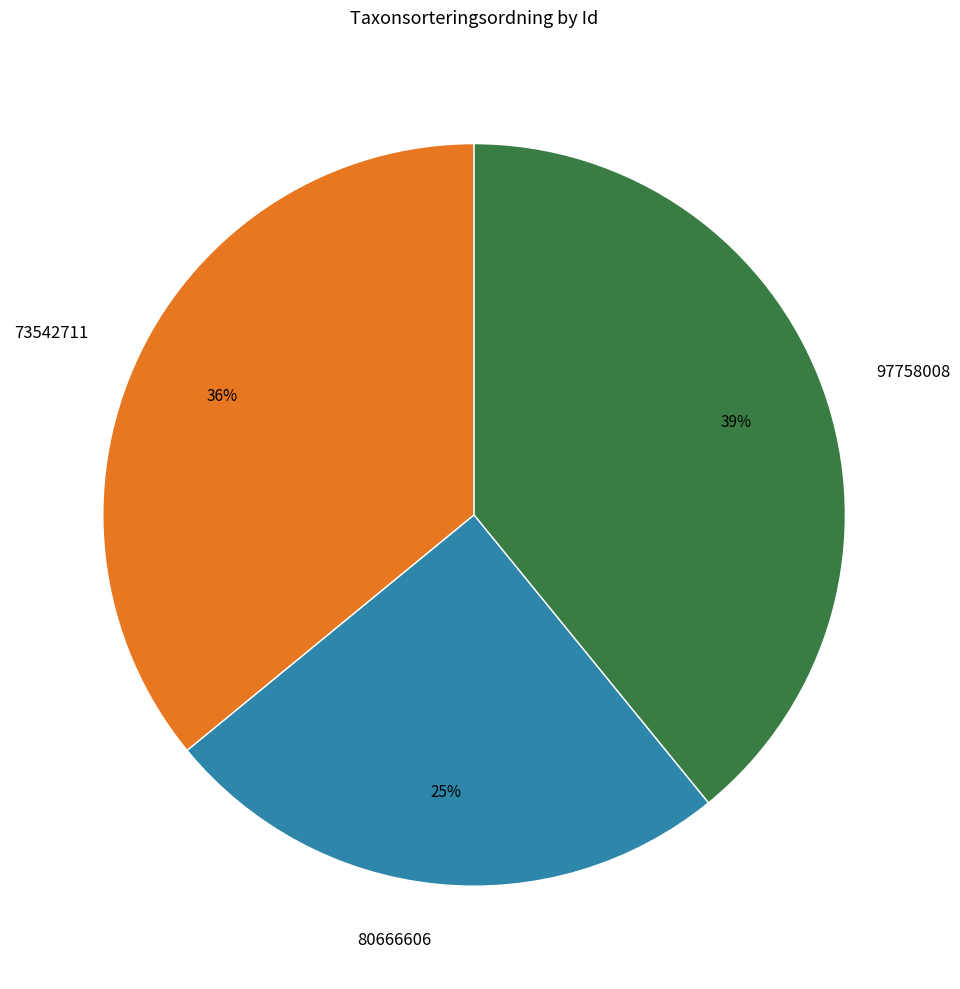

The 80666606 slice represents 25% of the pie. True or false?

True